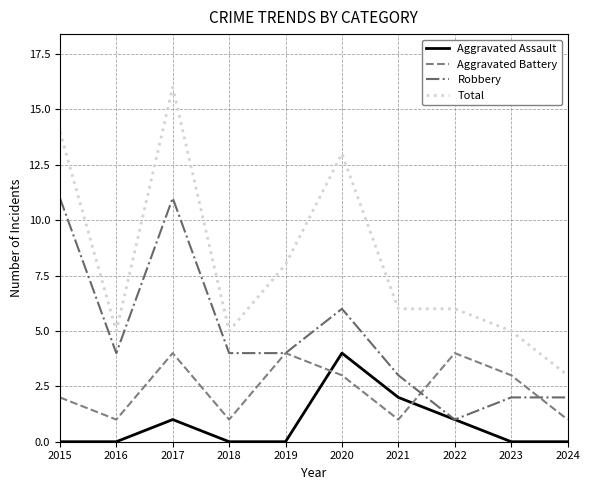

Reading left to right, transcribe all the data shown in this chart.

Aggravated Assault: 0	0	1	0	0	4	2	1	0	0
Aggravated Battery: 2	1	4	1	4	3	1	4	3	1
Robbery: 11	4	11	4	4	6	3	1	2	2
Total: 14	5	16	5	8	13	6	6	5	3